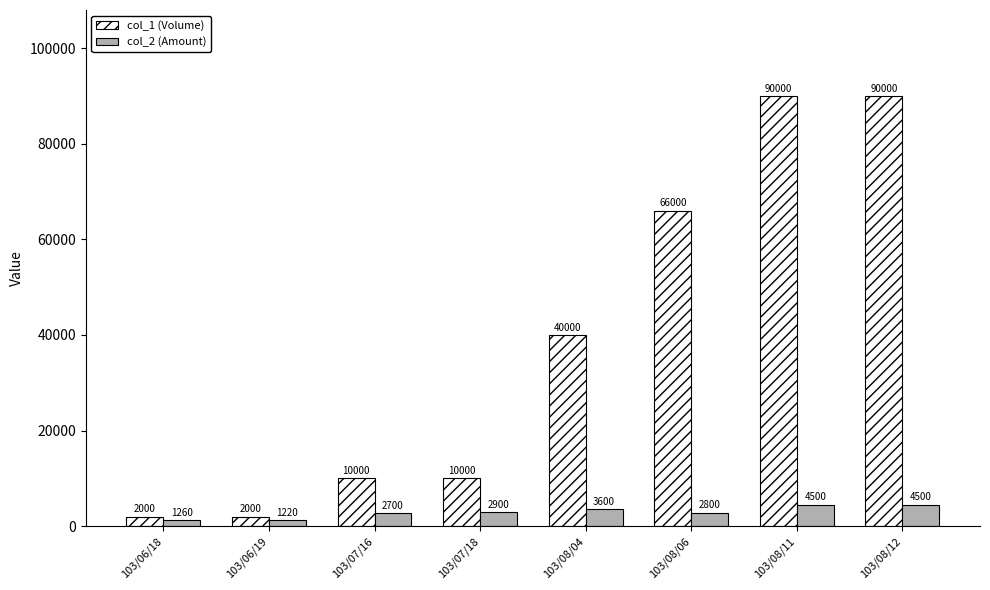

Rank the series at 103/08/12 from lowest to highest value.

col_2 (Amount), col_1 (Volume)